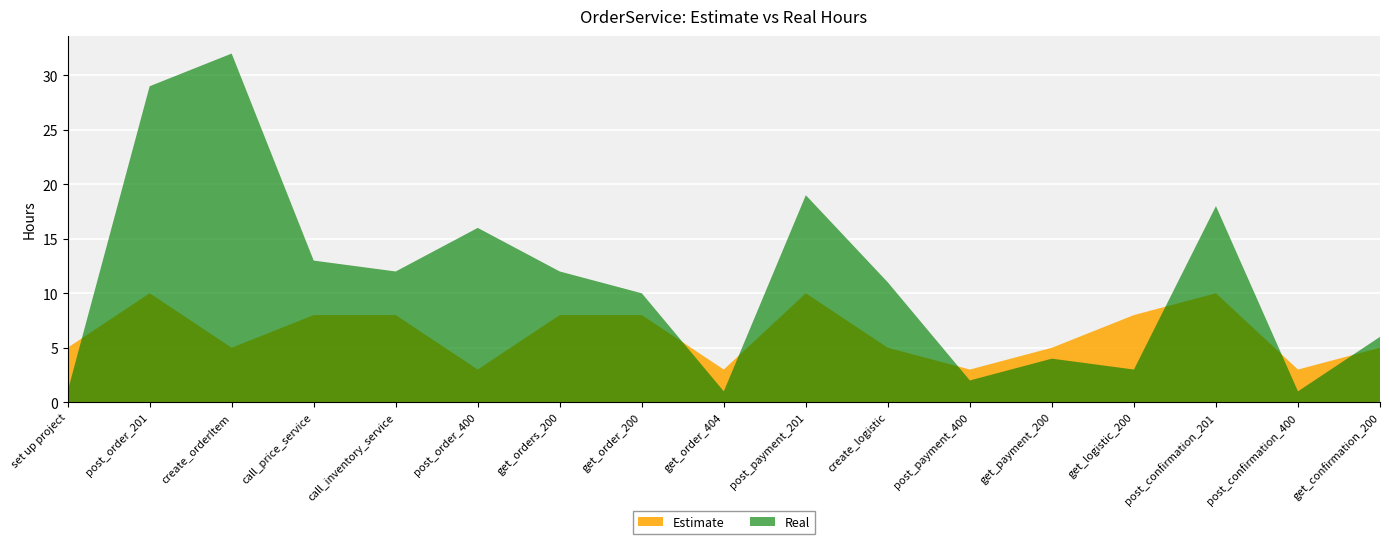

Reading left to right, what are all the values shown in this chart?

Estimate: set up project=5	post_order_201=10	create_orderItem=5	call_price_service=8	call_inventory_service=8	post_order_400=3	get_orders_200=8	get_order_200=8	get_order_404=3	post_payment_201=10	create_logistic=5	post_payment_400=3	get_payment_200=5	get_logistic_200=8	post_confirmation_201=10	post_confirmation_400=3	get_confirmation_200=5
Real: set up project=1	post_order_201=29	create_orderItem=32	call_price_service=13	call_inventory_service=12	post_order_400=16	get_orders_200=12	get_order_200=10	get_order_404=1	post_payment_201=19	create_logistic=11	post_payment_400=2	get_payment_200=4	get_logistic_200=3	post_confirmation_201=18	post_confirmation_400=1	get_confirmation_200=6